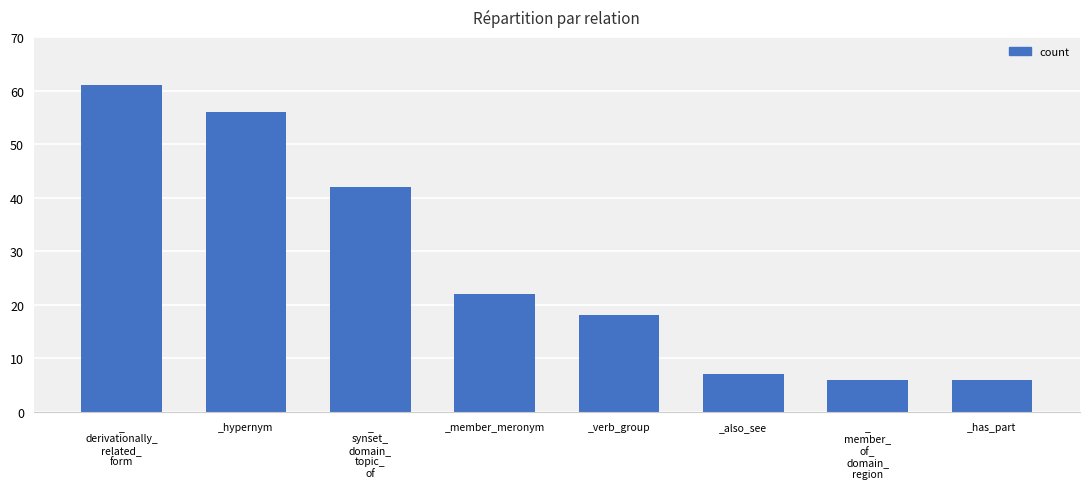

Reading left to right, list all the values displayed in this chart.

_
derivationally_
related_
form=61	_hypernym=56	_
synset_
domain_
topic_
of=42	_member_meronym=22	_verb_group=18	_also_see=7	_
member_
of_
domain_
region=6	_has_part=6